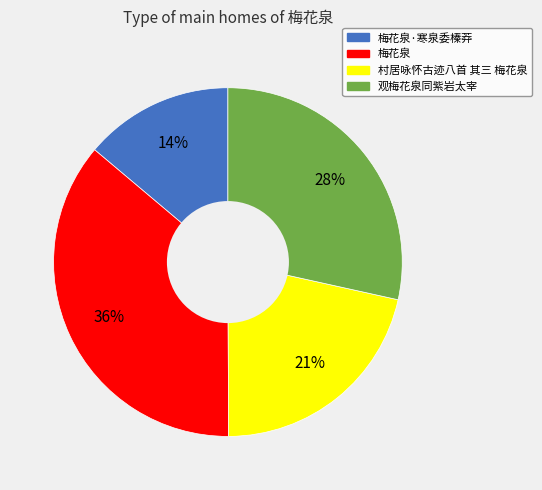

To the nearest percent, what is the average slice percentage?

25%